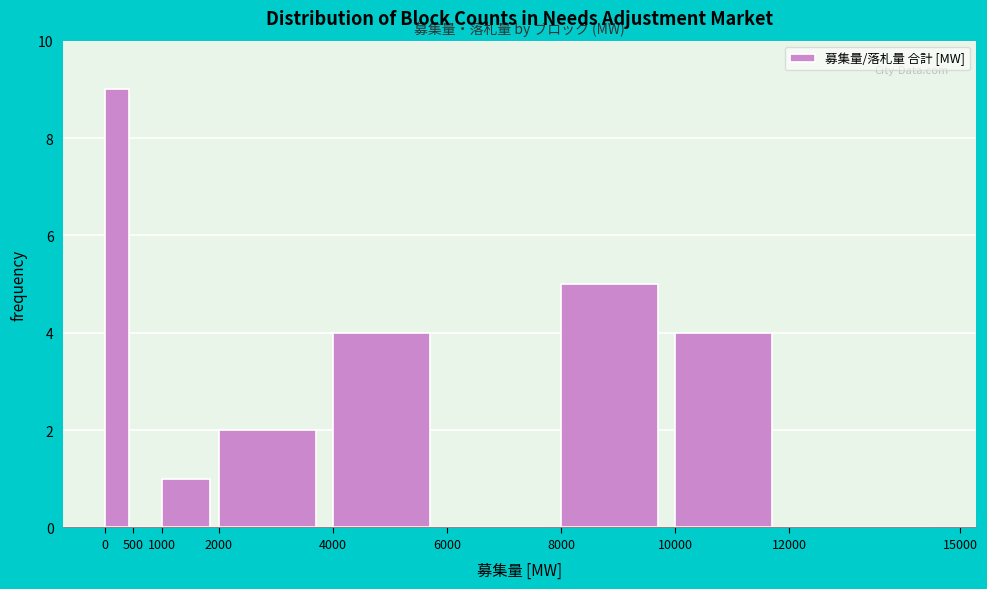

Reading left to right, list every bar in this chart as the range it spans on the x-axis followed by its height. The values are not printed on the chart, so give them approximately, as read against the axis.

0 to 500: 9
500 to 1000: 0
1000 to 2000: 1
2000 to 4000: 2
4000 to 6000: 4
6000 to 8000: 0
8000 to 10000: 5
10000 to 12000: 4
12000 to 15000: 0